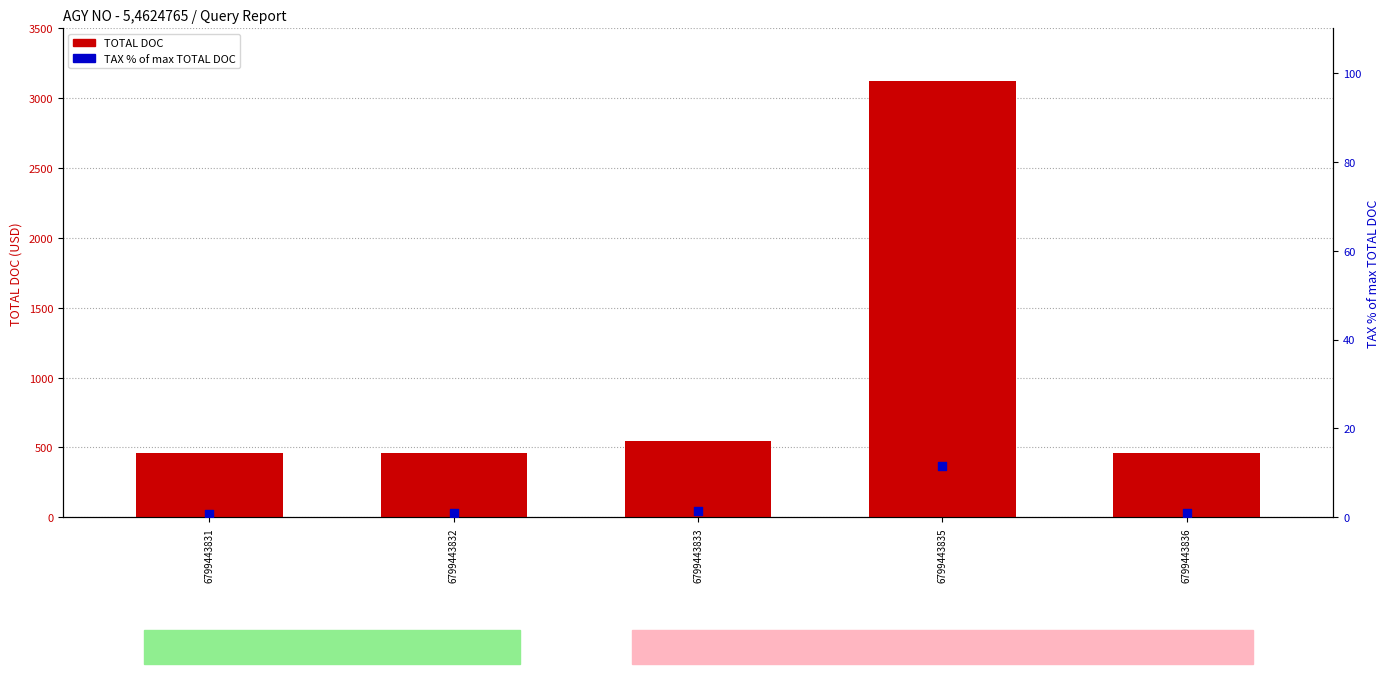

At how many categories does at least one series exceed 854?

1